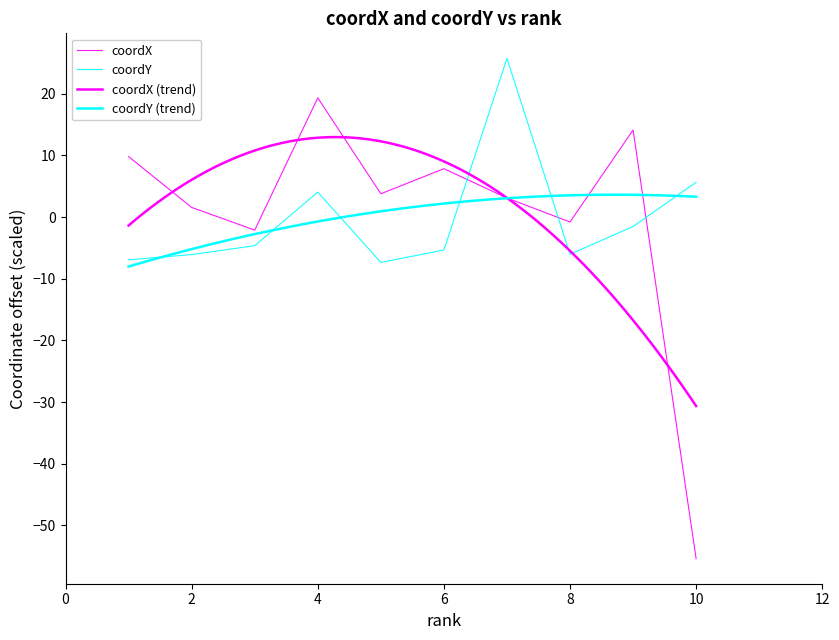

Reading right to left, transcribe all the data shown in this chart.

coordX: -55.4	14.1	-0.8	3.1	7.9	3.8	19.3	-2.1	1.6	9.8
coordY: 5.7	-1.5	-6.0	25.7	-5.3	-7.3	4.1	-4.6	-6.1	-6.9